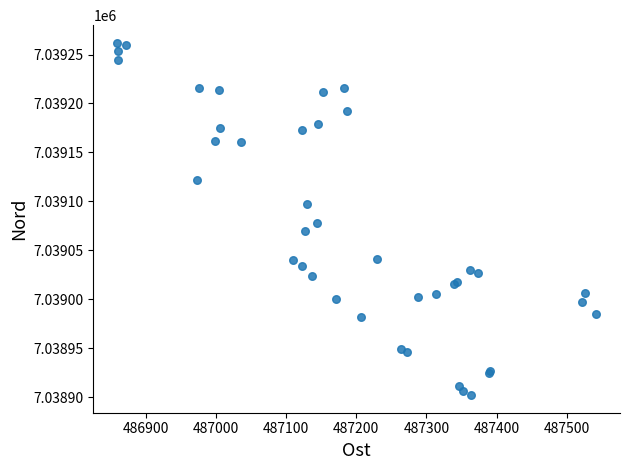

What Y value in the scatter plot is closest to 7039082?

7039078